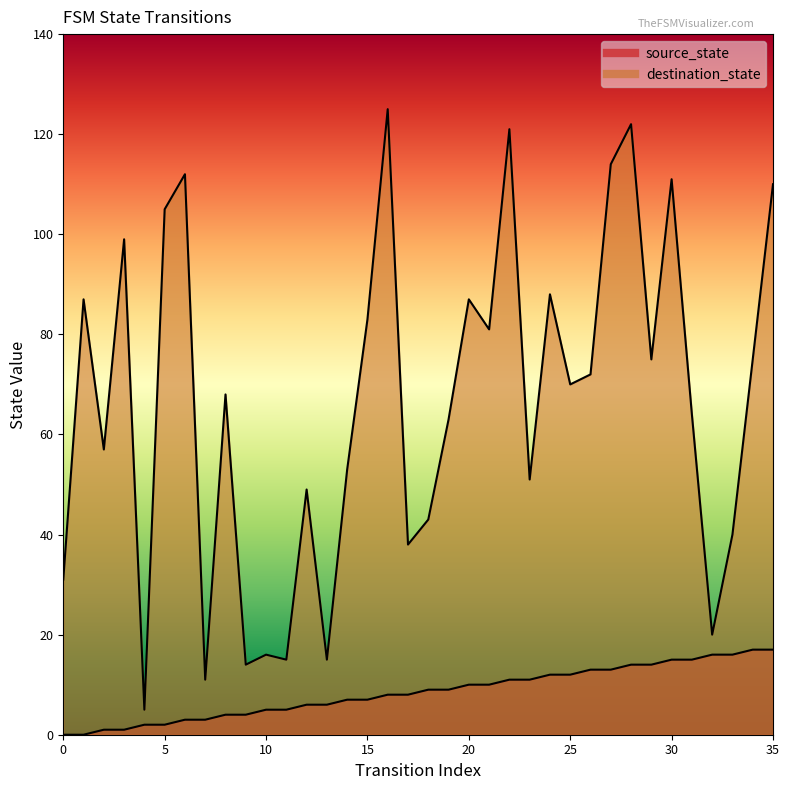

The source_state series shows 9 at 19. True or false?

True